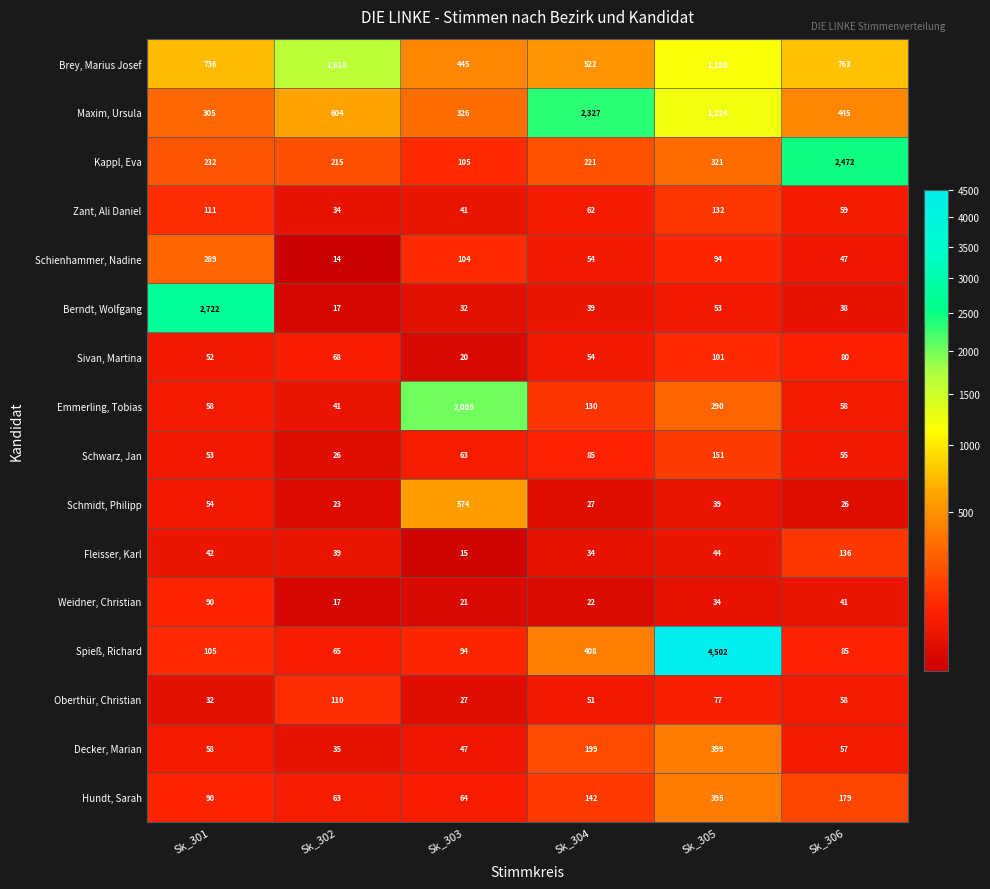

Which label corresponds to the smallest value in the chart?

Sk_302